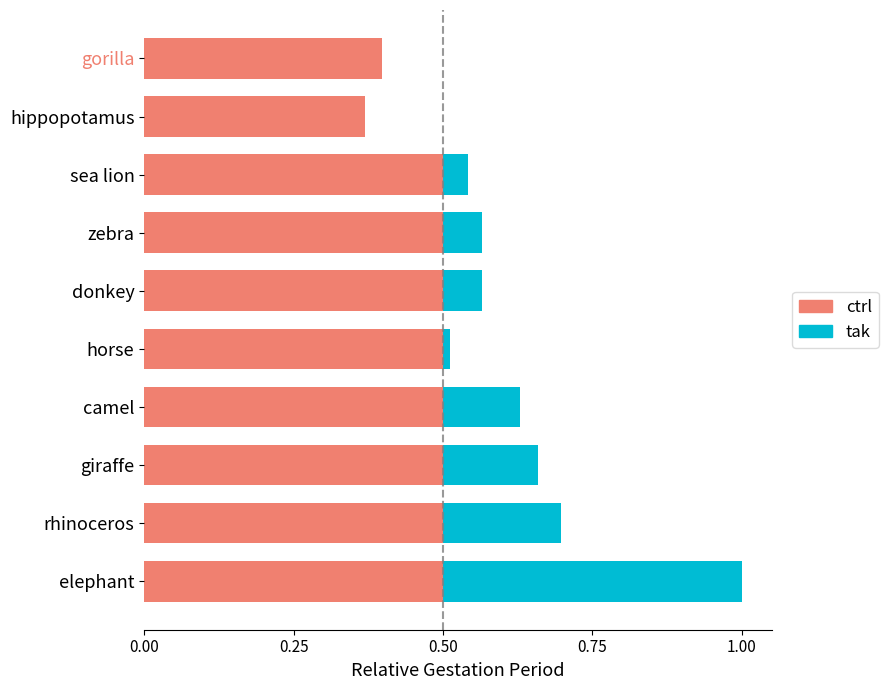

At which category is the sum across all series the highest?

elephant